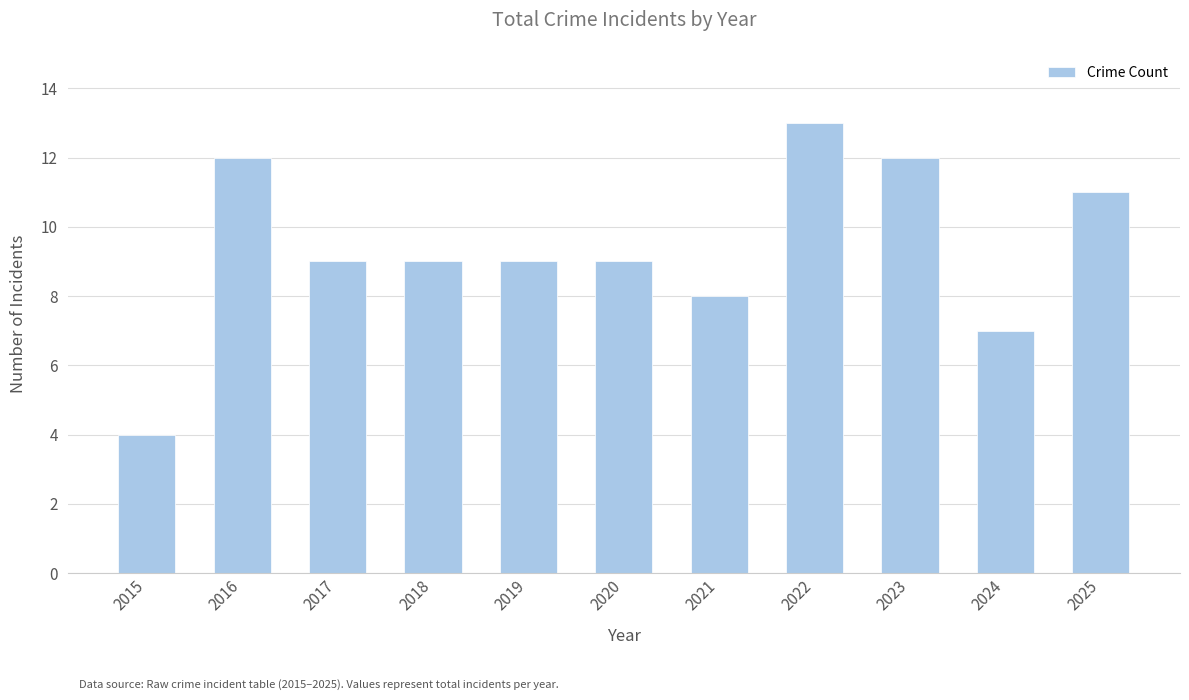

Read the value at 2016.

12